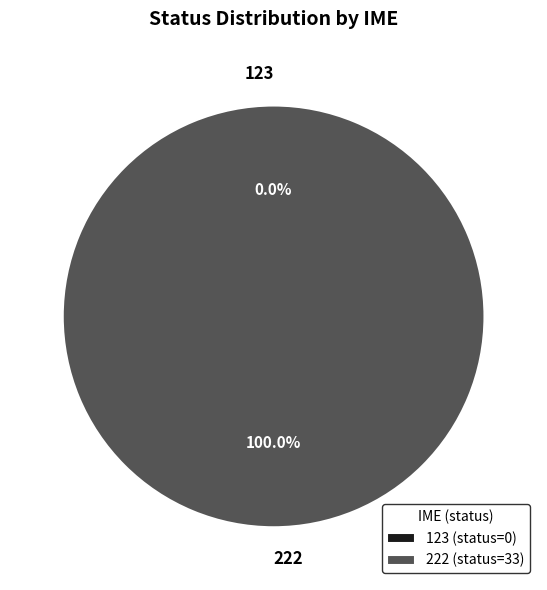

Count the number of slices in the pie.

2